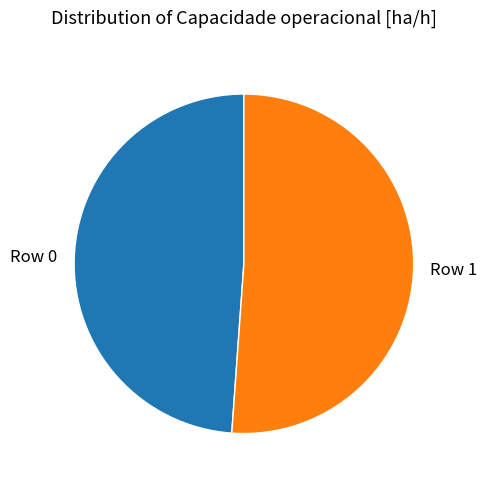

What is the largest slice in the pie chart?

Row 1